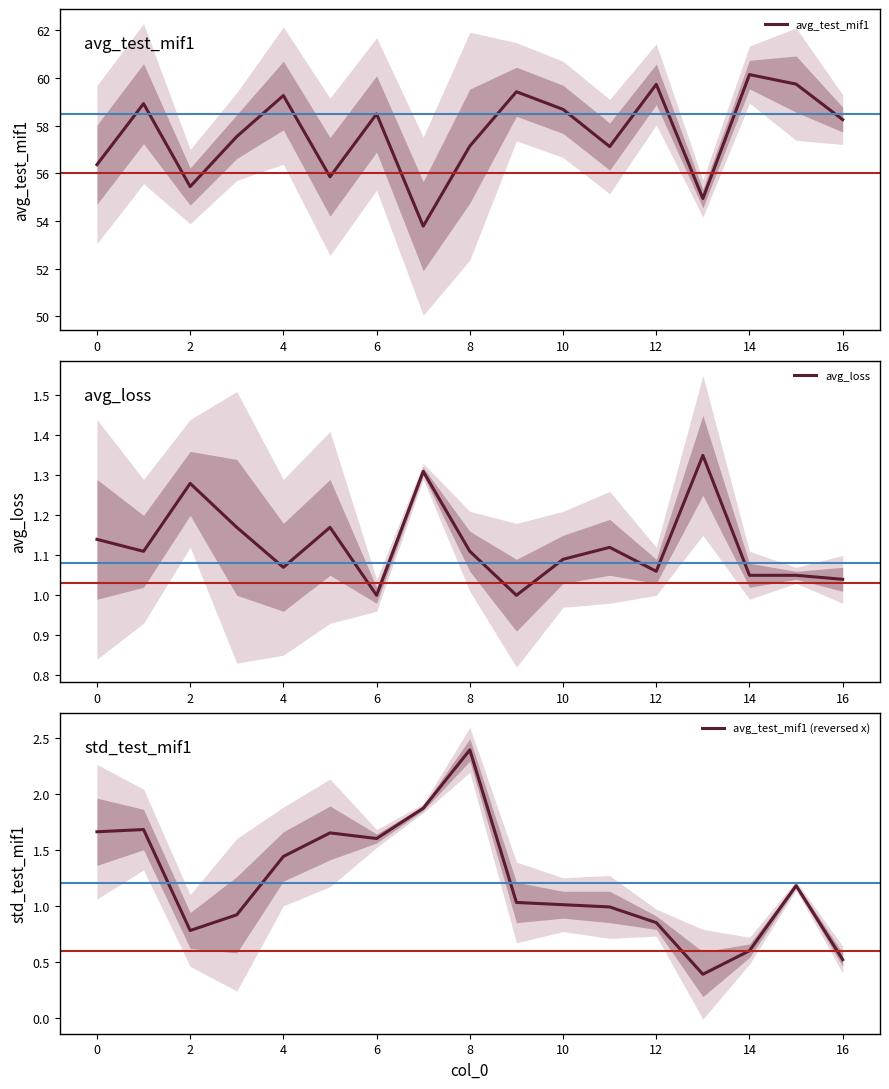

What is the highest value of the avg_test_mif1 (reversed x) series?

2.4